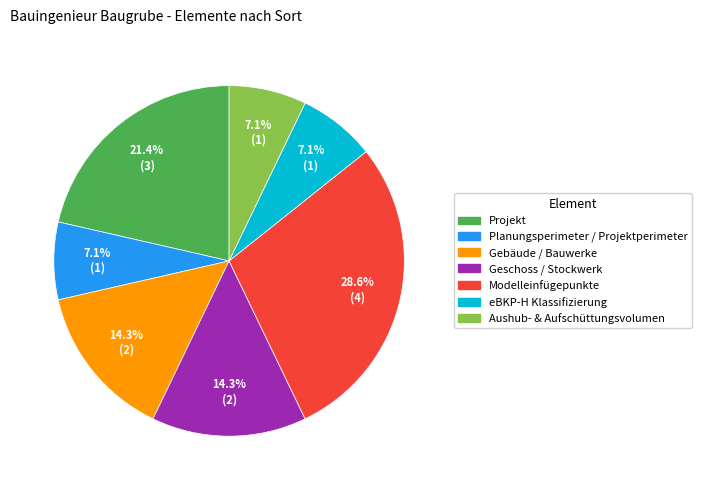

What percentage is the Geschoss / Stockwerk slice, to the nearest percent?

14%